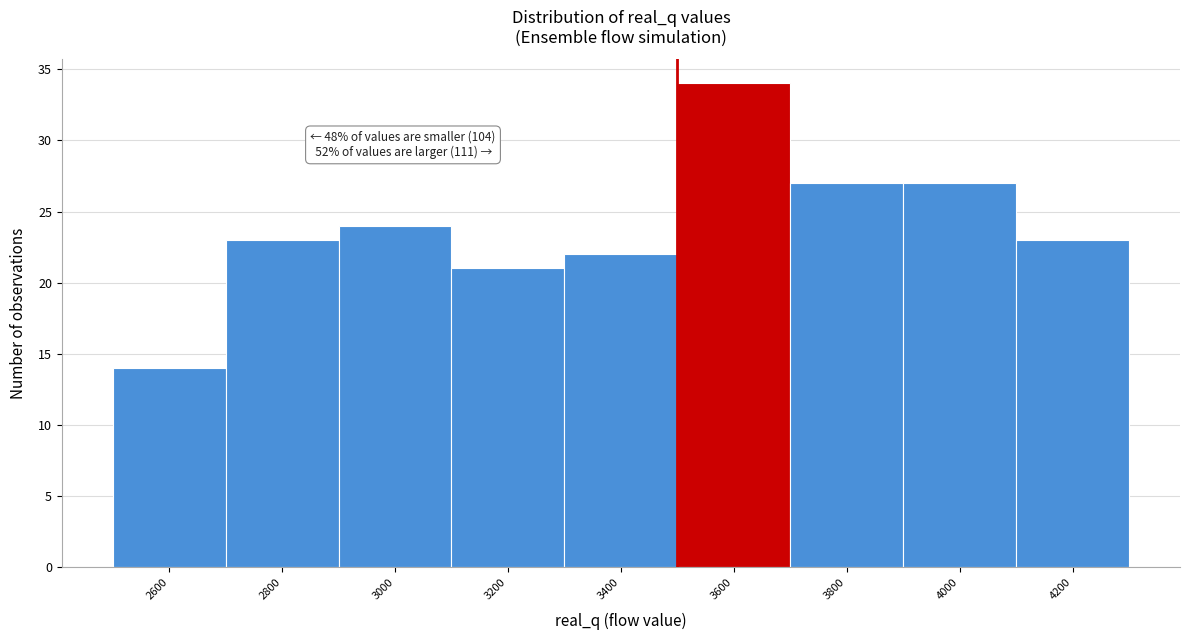

Reading left to right, what are all the values shown in this chart?

2600=14	2800=23	3000=24	3200=21	3400=22	3600=34	3800=27	4000=27	4200=23